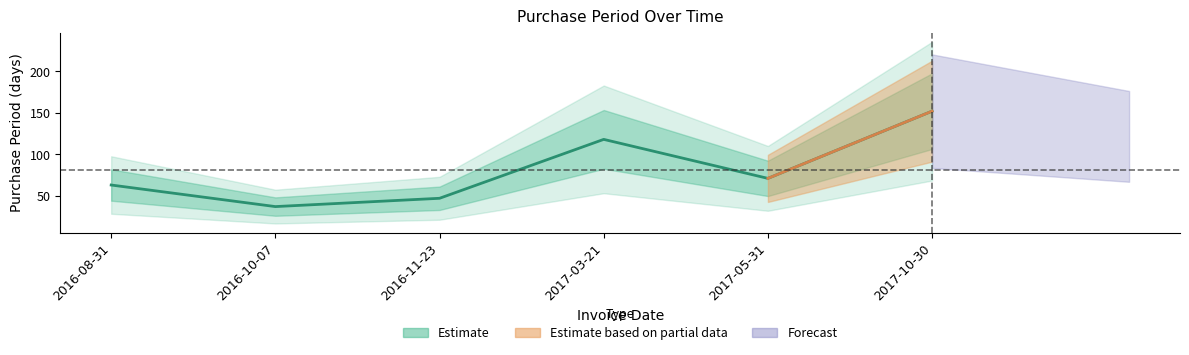

What is the label of the 3rd point from the left?

2016-11-23